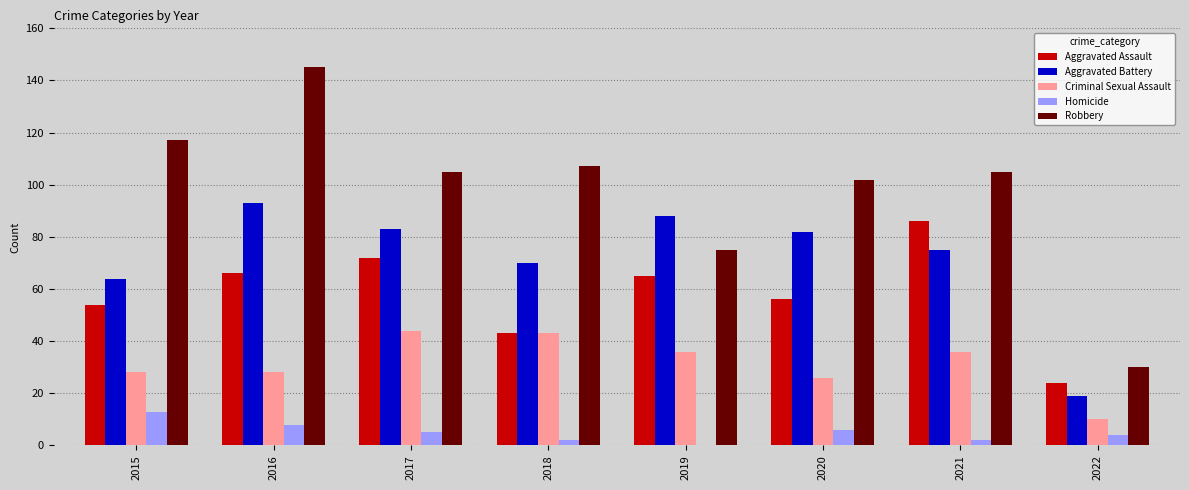

Is the value of Aggravated Assault at 2020 greater than the value of Aggravated Battery at 2022?

Yes